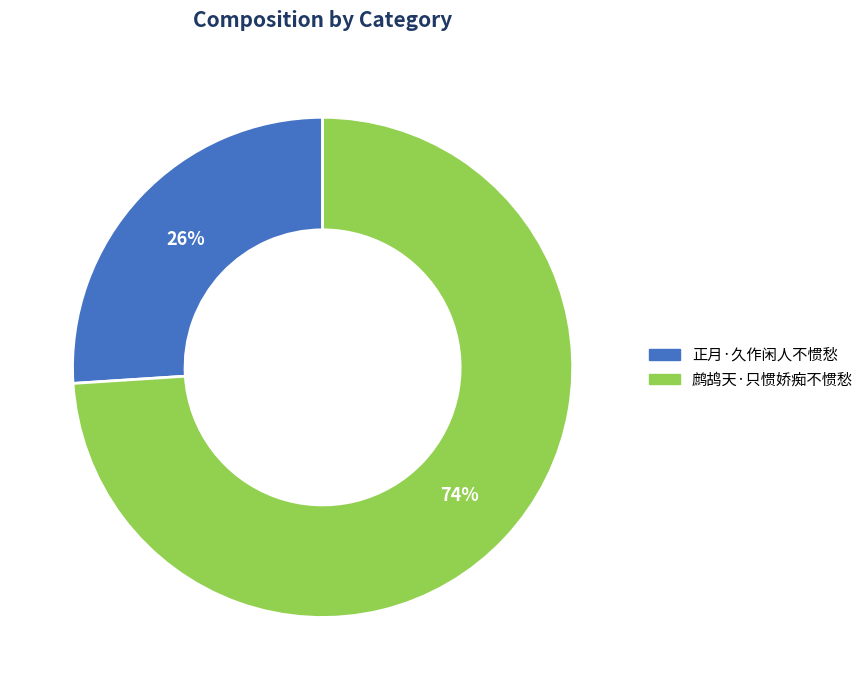

Which slice is the largest?

鹧鸪天·只惯娇痴不惯愁